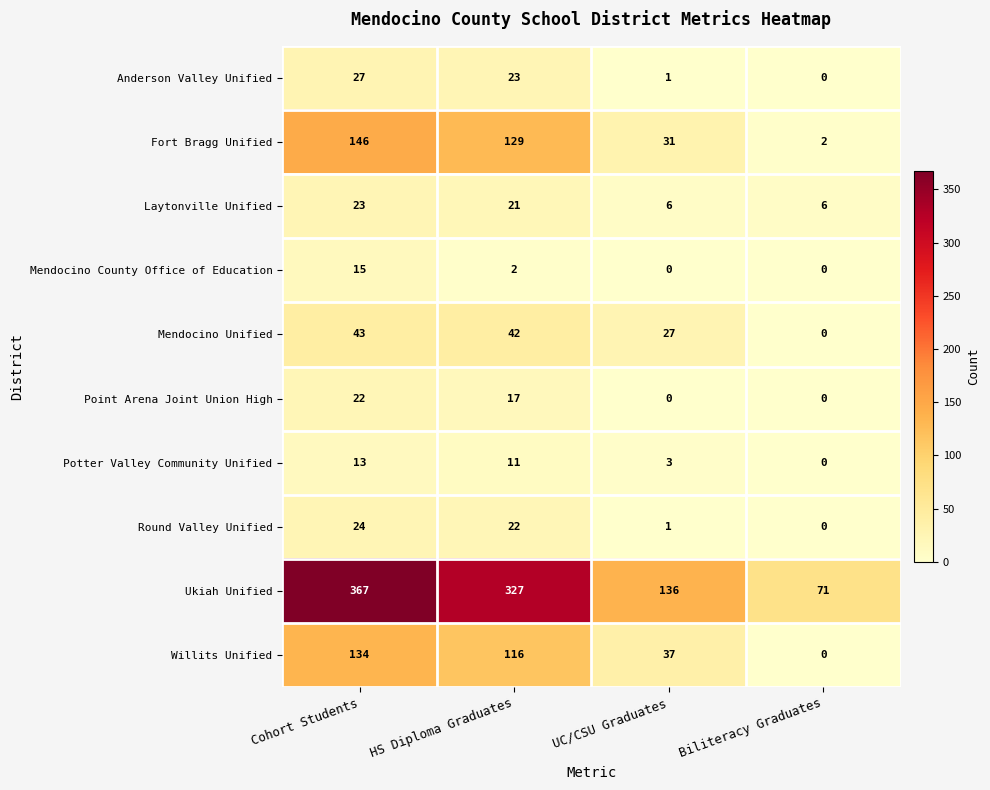

What is the difference between the maximum and minimum values in the Ukiah Unified series?

296